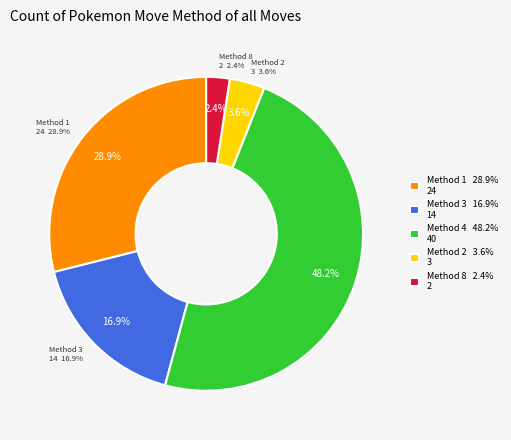

Count the number of slices in the pie.

5